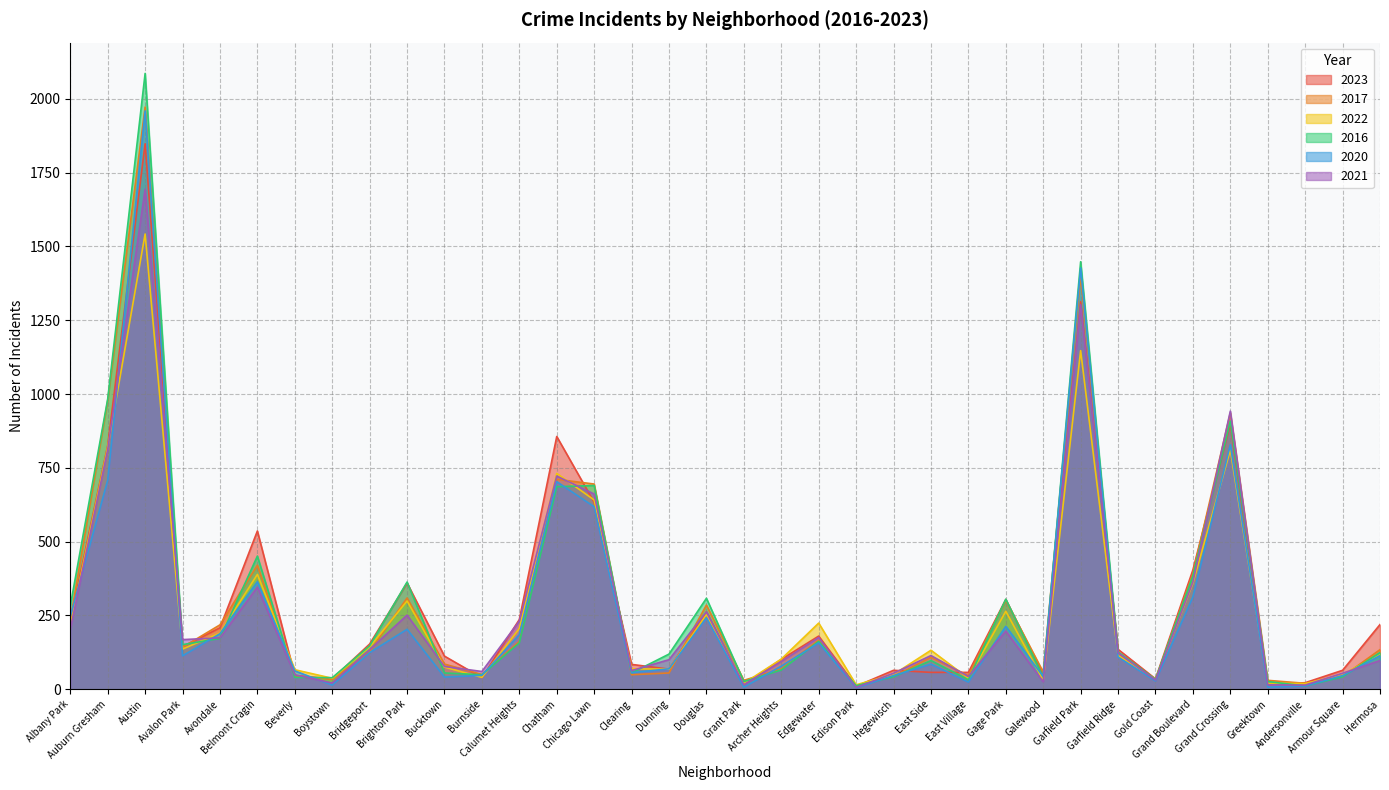

Does the chart have visible grid lines?

Yes